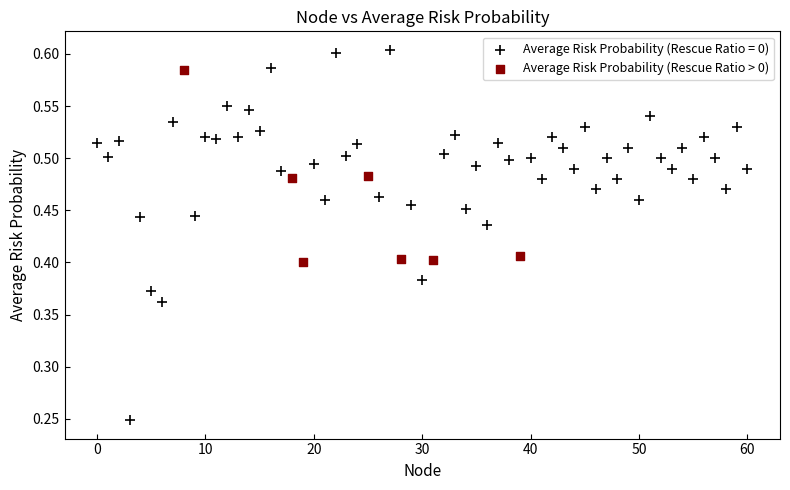

Which series reaches the maximum Y coordinate?

Average Risk Probability (Rescue Ratio = 0)